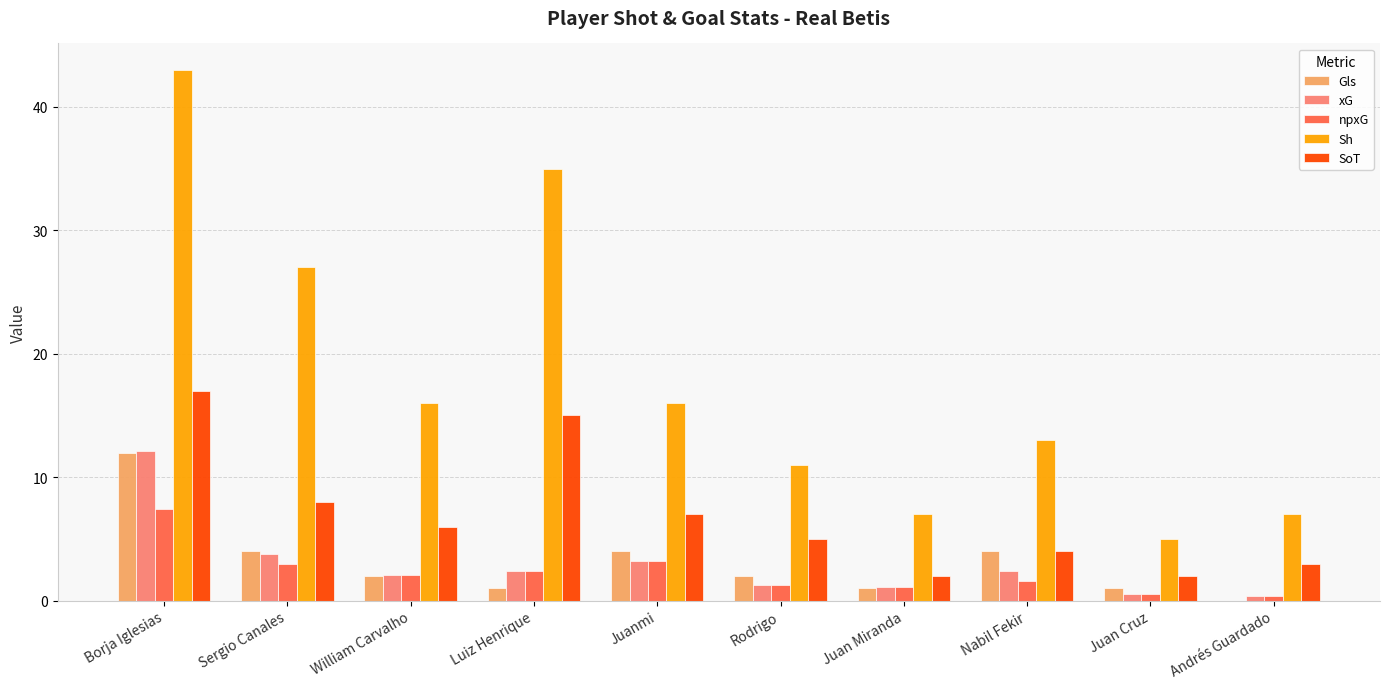

What is the highest value of the xG series?

12.1